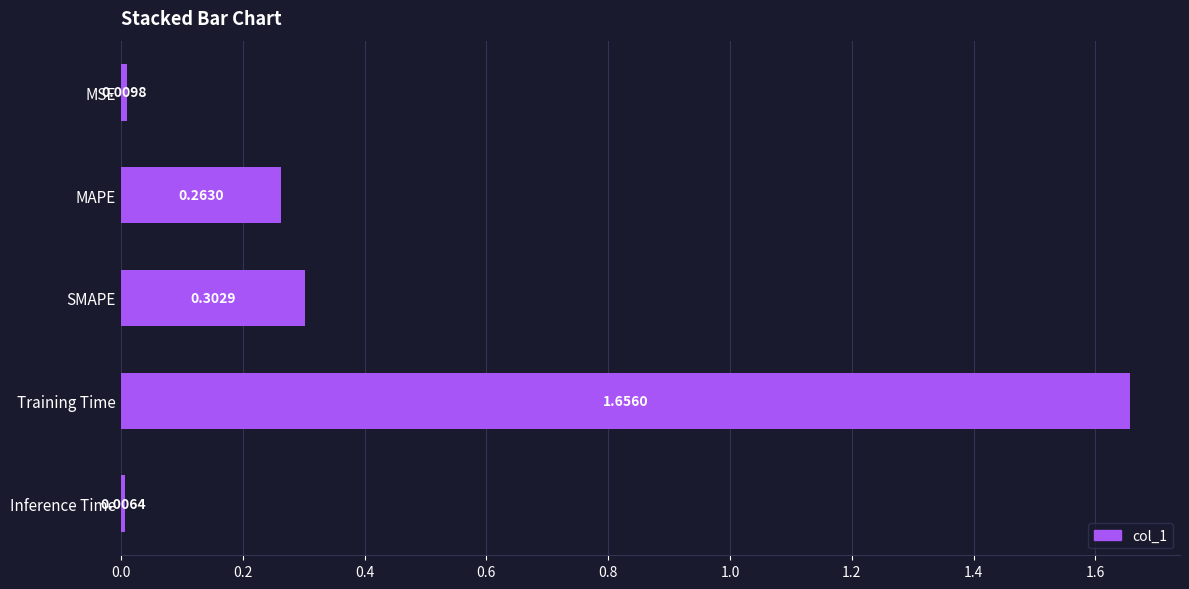

Rank the categories by value from lowest to highest.

Inference Time, MSE, MAPE, SMAPE, Training Time